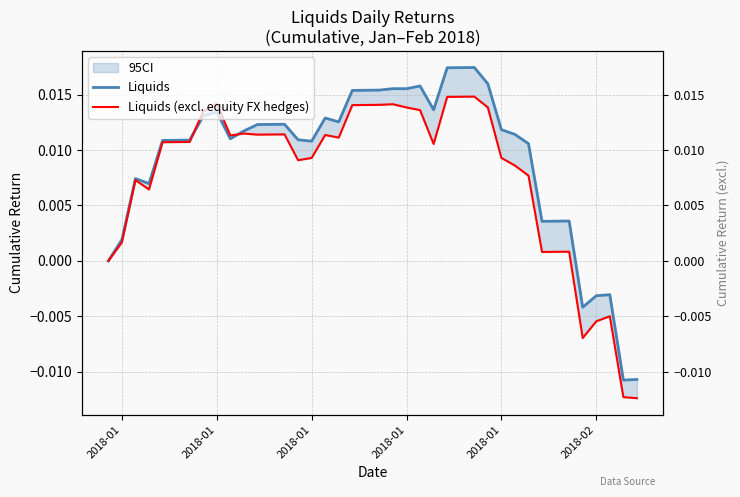

How many lines are shown in the chart?

2